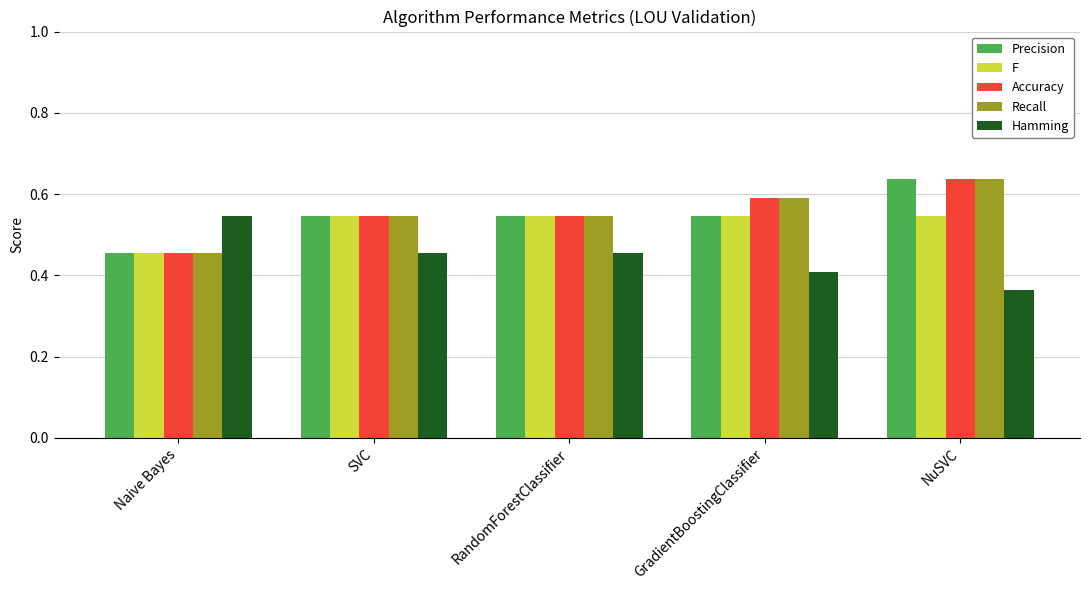

At which category is the sum across all series the highest?

NuSVC